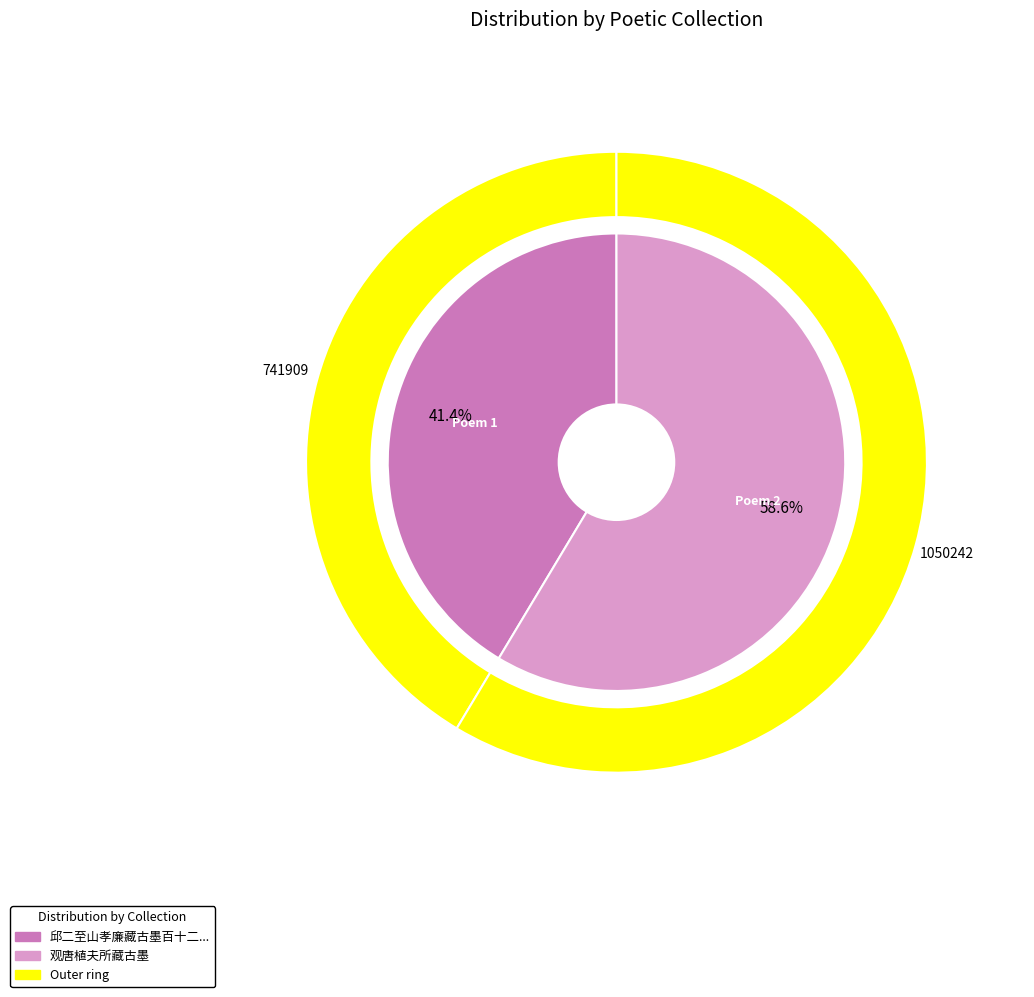

Count the number of slices in the pie.

2